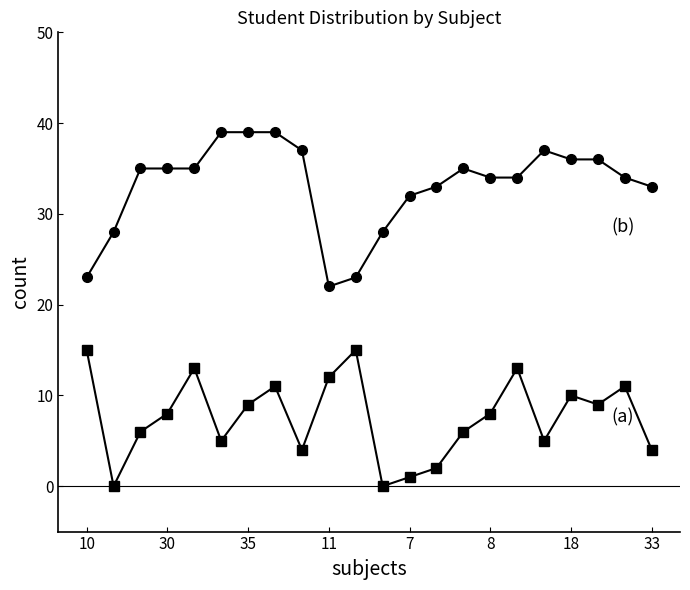

What is the maximum value shown in the chart?

39